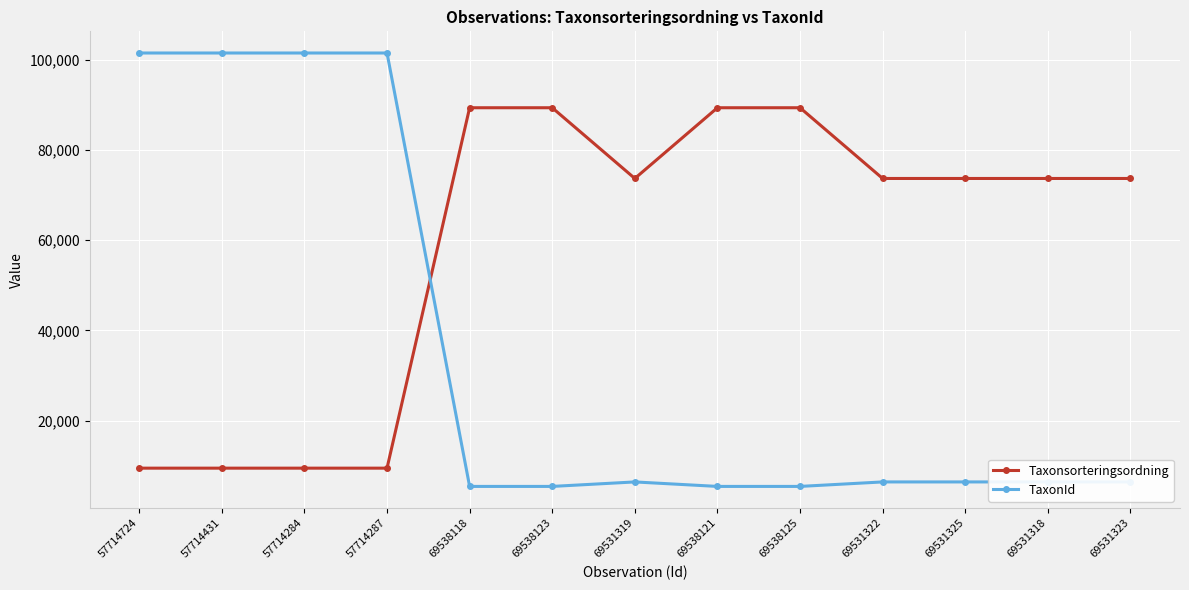

What is the difference between the highest and lowest values at 69531325?

67239